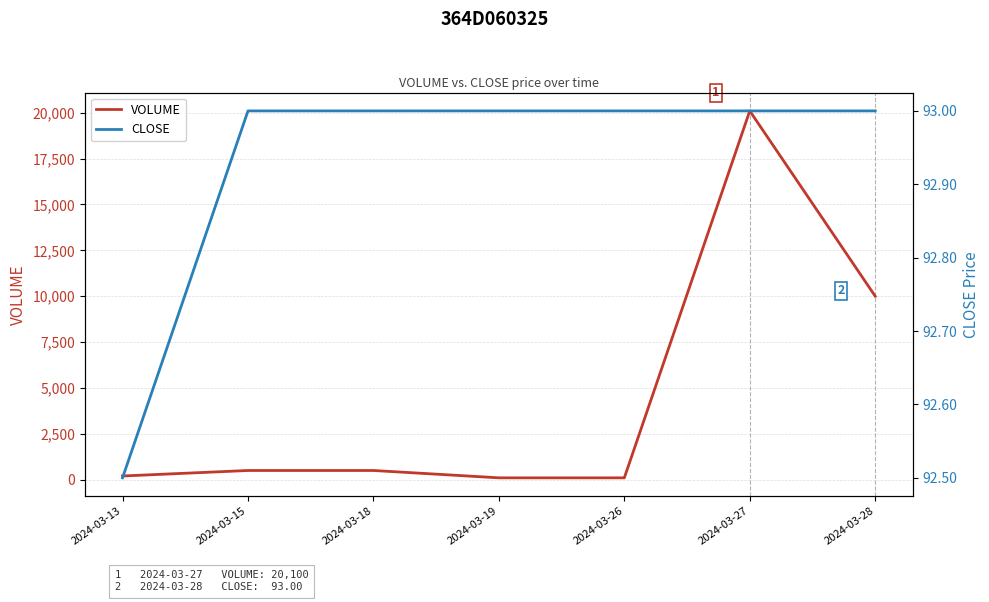

How many lines are shown in the chart?

2